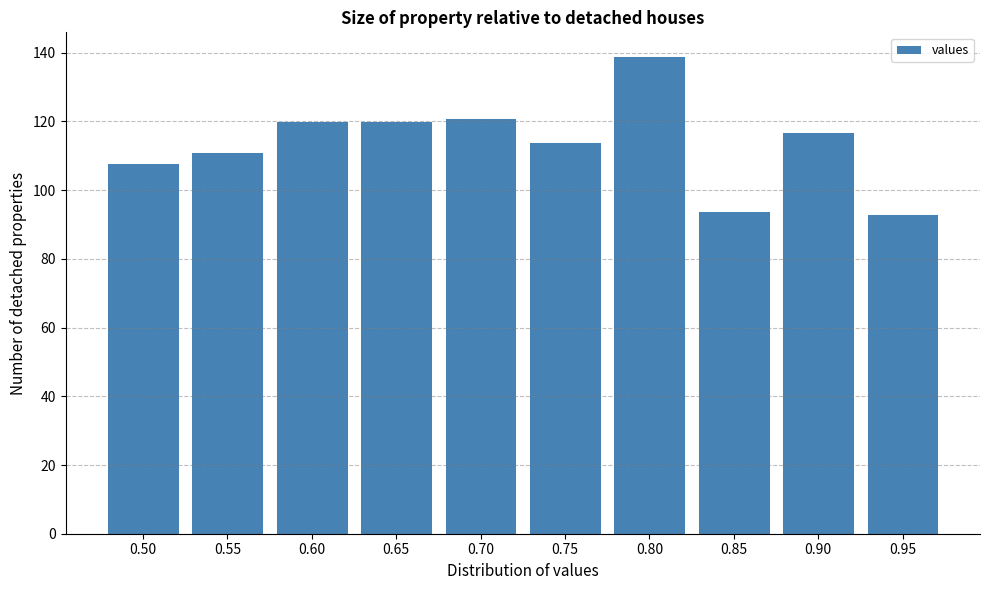

Reading left to right, transcribe all the data shown in this chart.

108	111	120	120	121	114	139	94	117	93